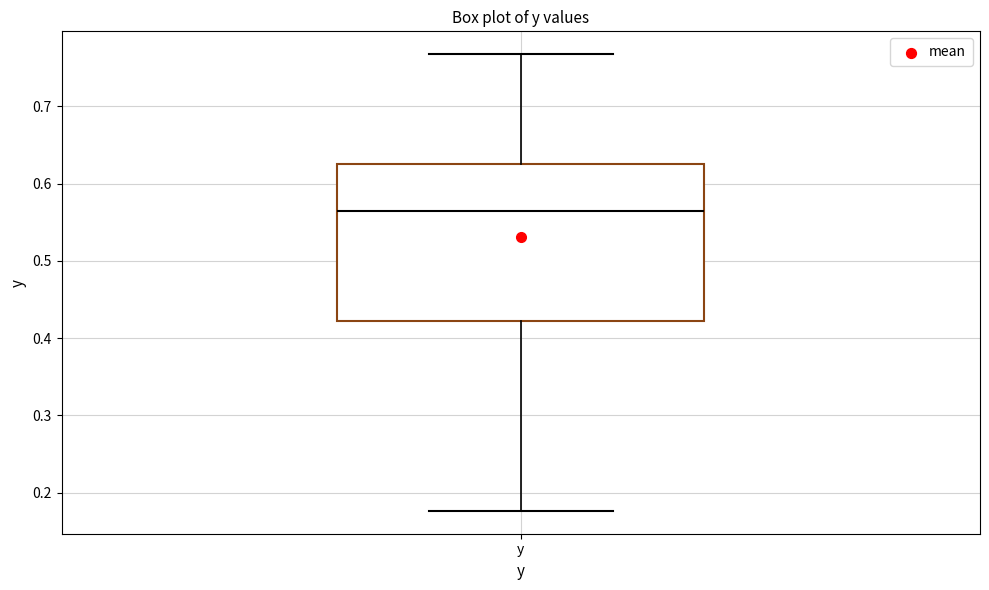

Where is the upper edge of the box for y on the y-axis? The values are not printed on the chart, so give them approximately, as read against the axis.

0.62